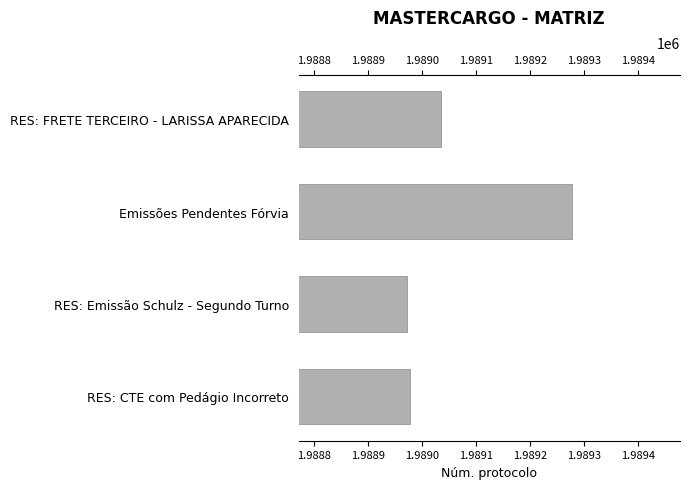

What is the value of the 3rd bar from the top?

1988972